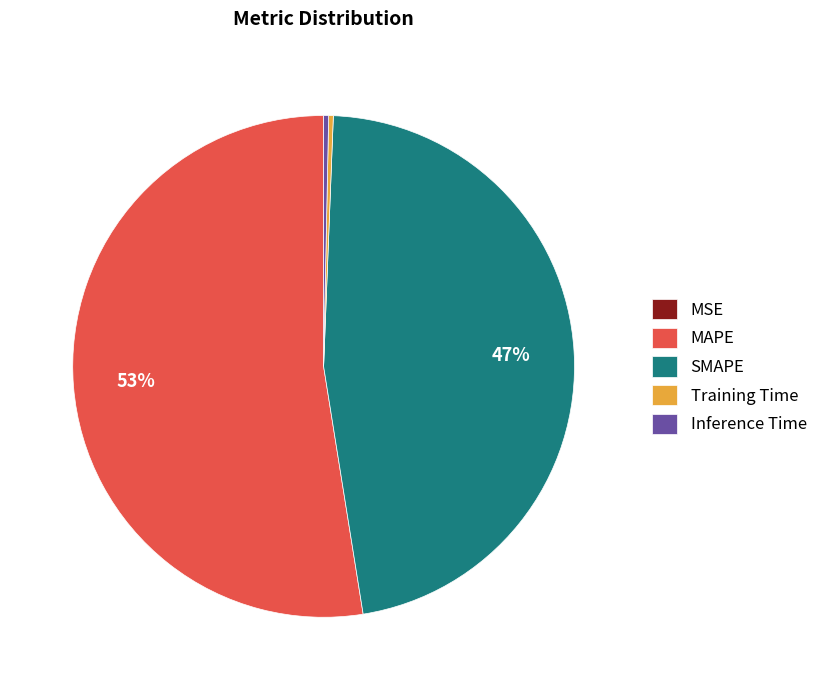

To the nearest percent, what percentage of the pie is SMAPE?

47%